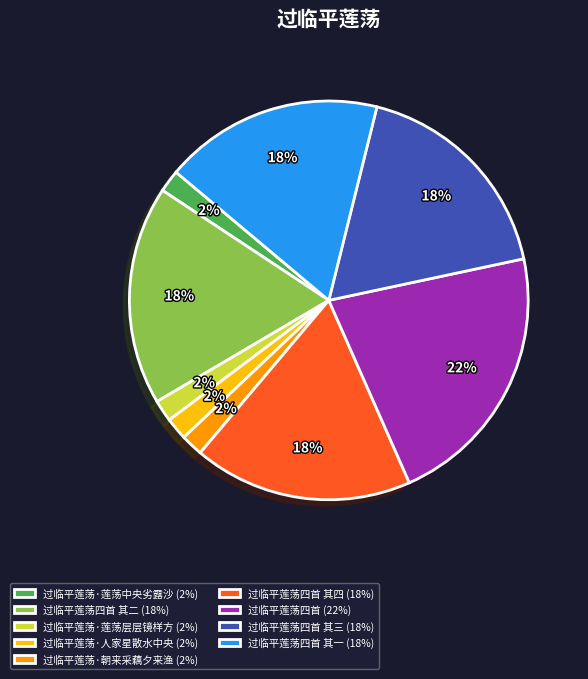

Is it true that 过临平莲荡四首 其一 (18%) is 18% of the pie?

True